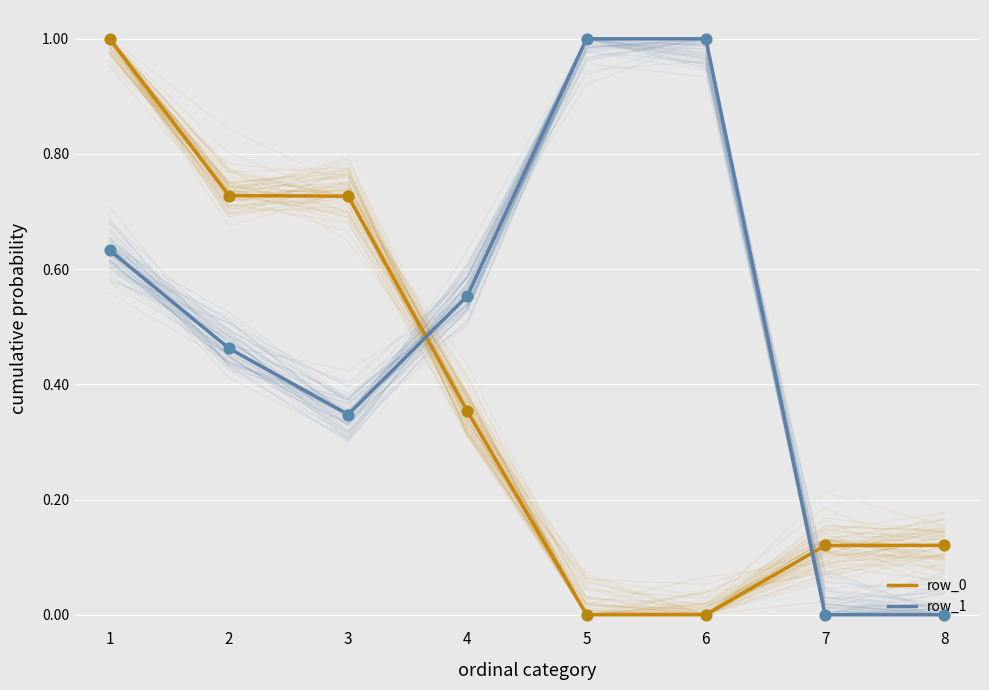

At which category is the sum across all series the highest?

1